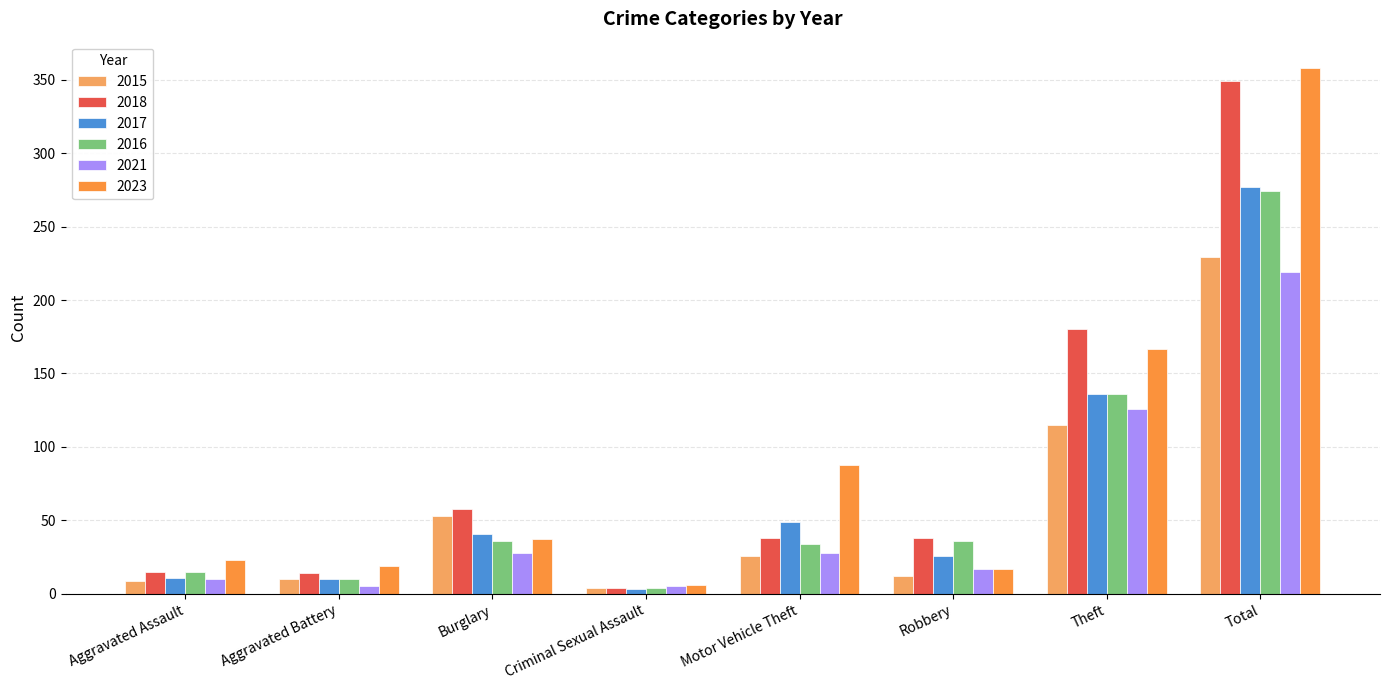

The 2021 series shows 17 at Robbery. True or false?

True